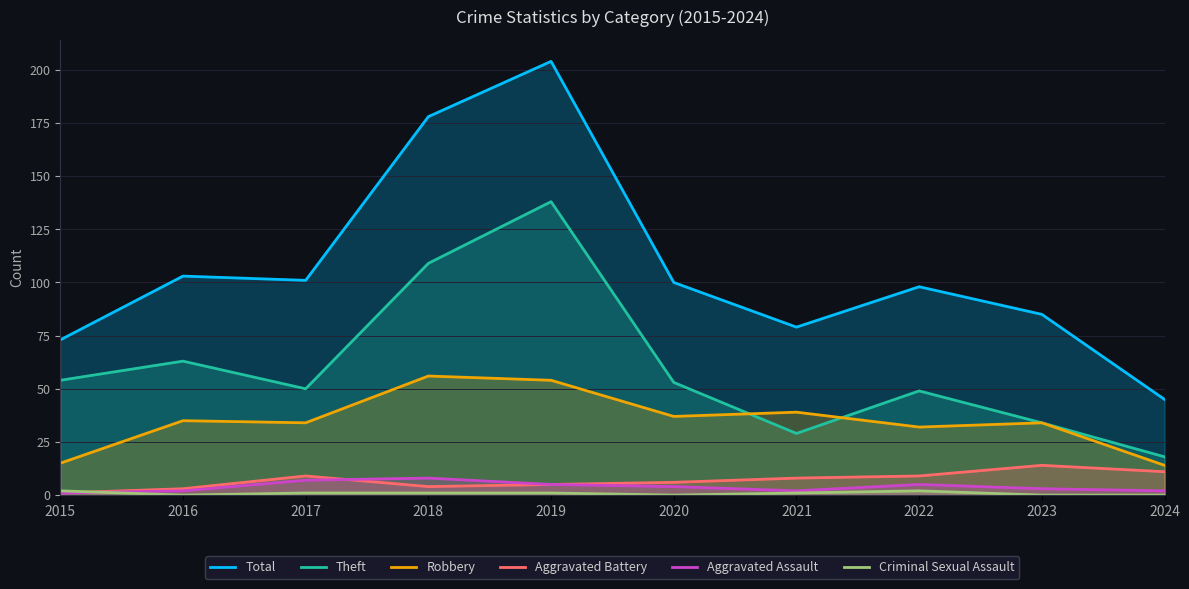

Where is Robbery nearest to the value 35?

2016